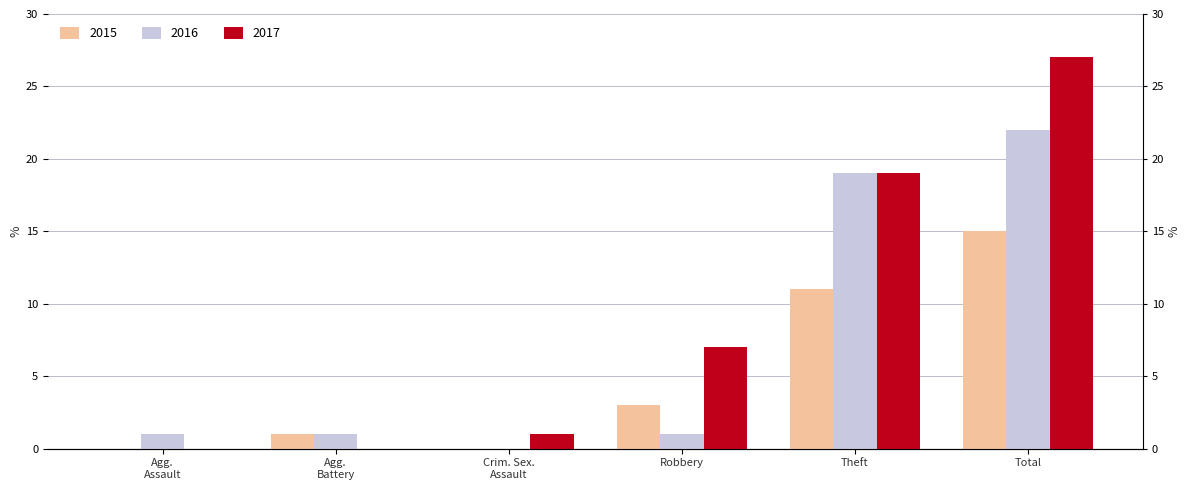

Which series has the largest range (max minus min)?

2017